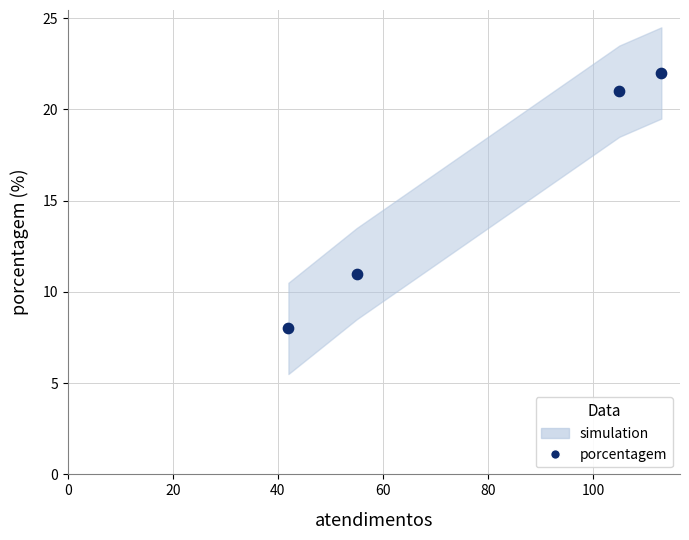

What Y value in the scatter plot is closest to 15?

11